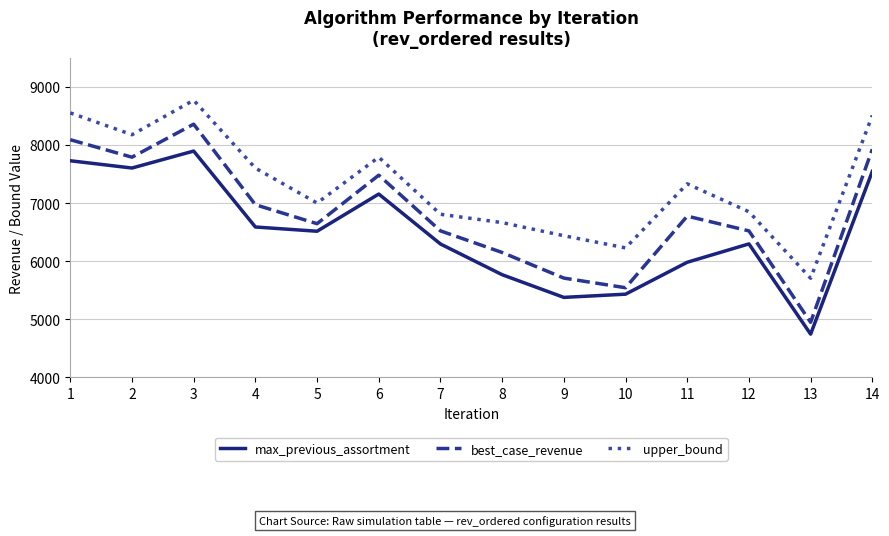

At which label does upper_bound first exceed 7330?

1